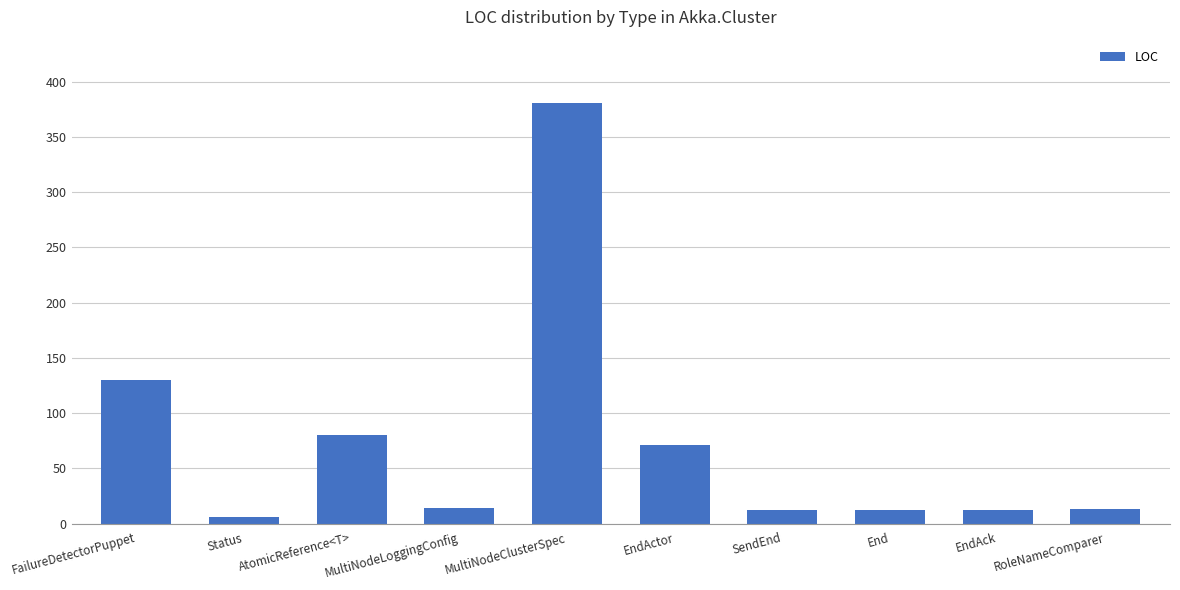

Which has a higher value, SendEnd or AtomicReference<T>?

AtomicReference<T>